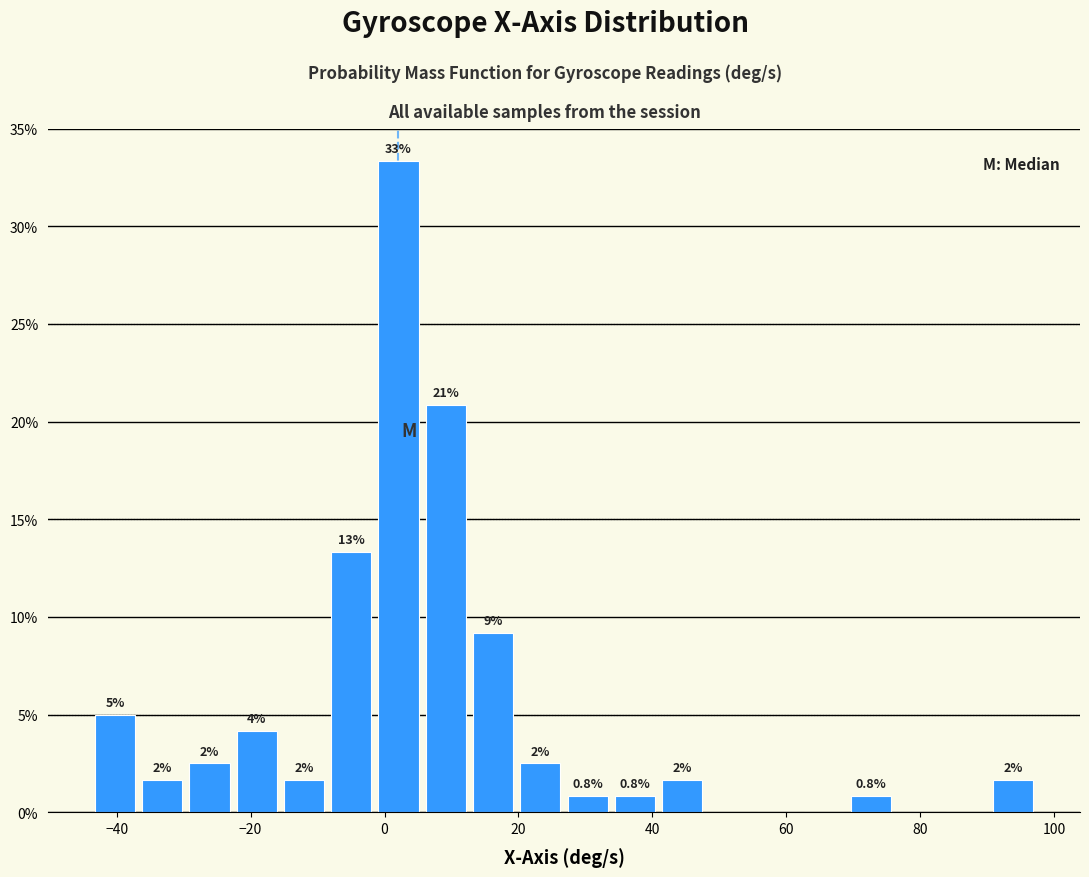

Around what value on the x-axis is the tallest bar? Give the approximate position of its centre, as read against the axis.

2